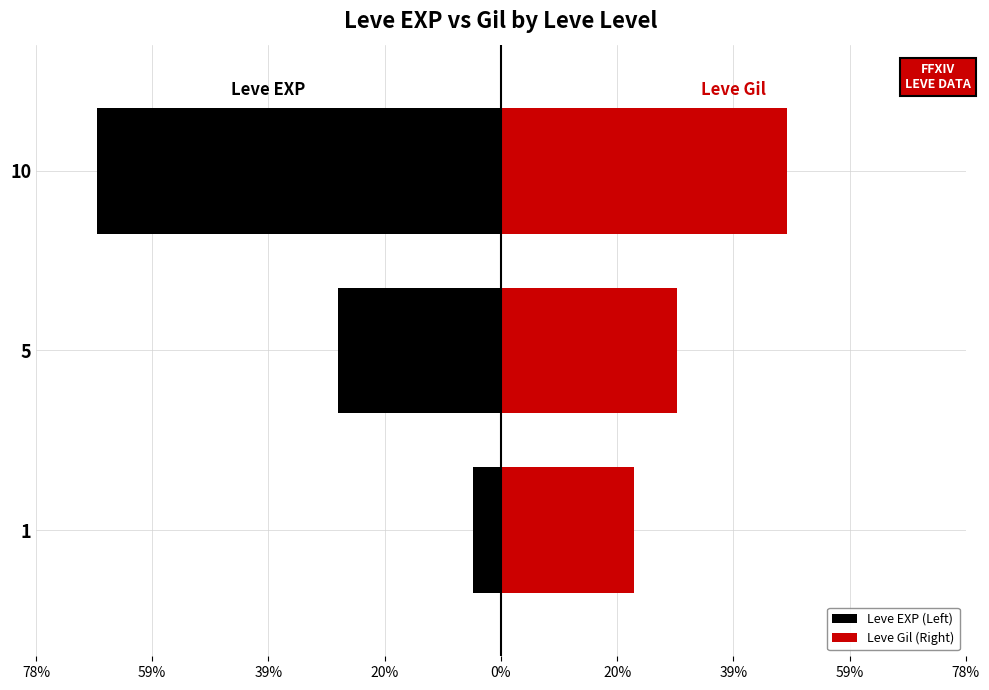

How many bars are there in each group?

2